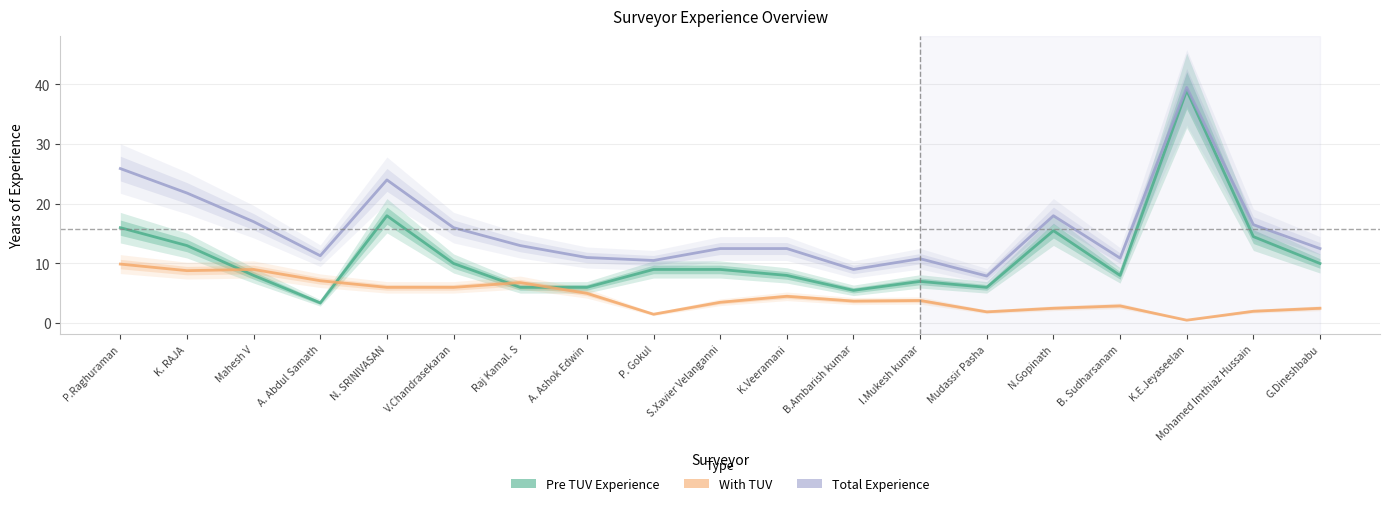

What is the total value across all series at B. Sudharsanam?

21.8